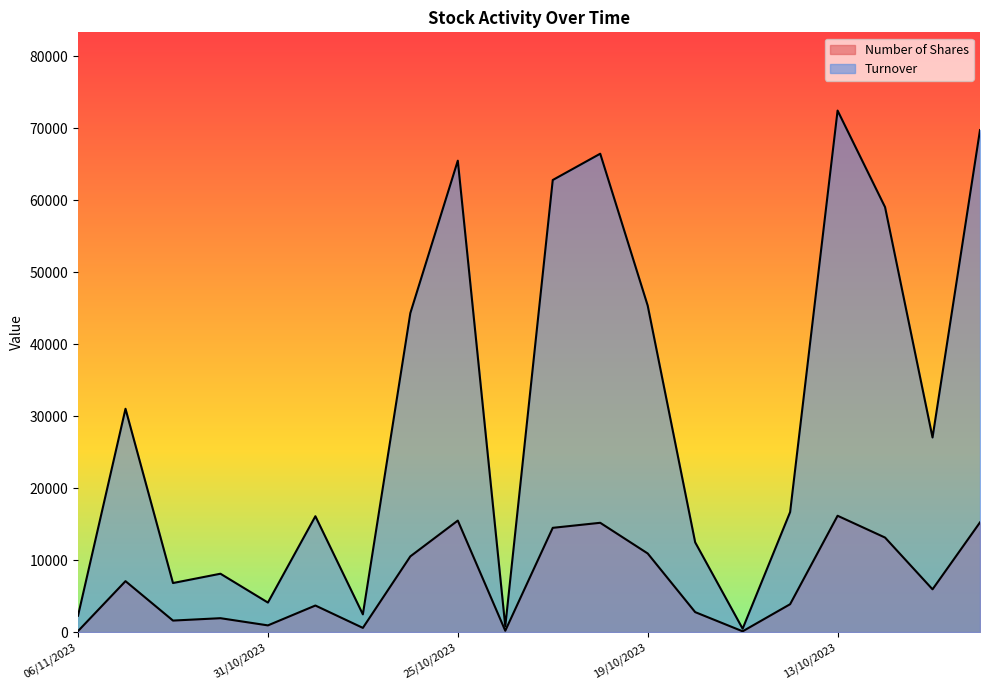

Rank the series at 17/10/2023 from lowest to highest value.

Number of Shares, Turnover